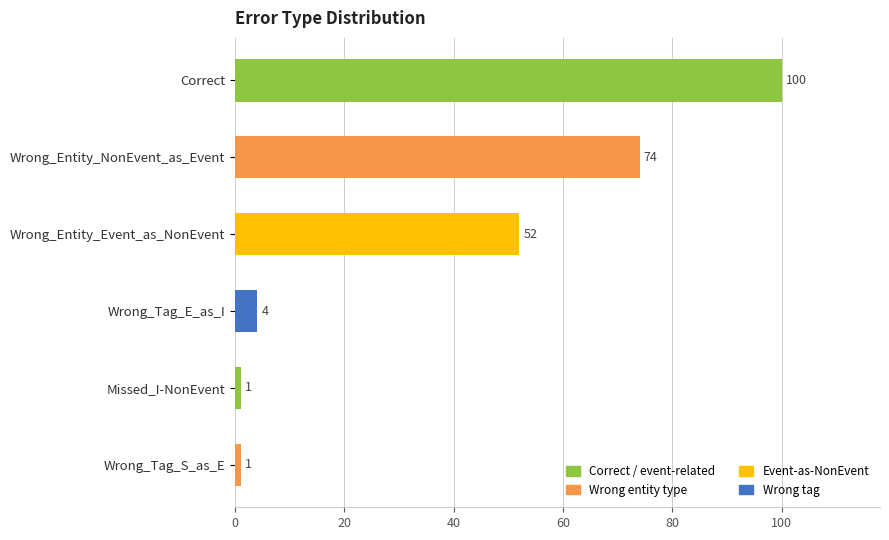

Is it true that the value at Wrong_Entity_Event_as_NonEvent is 52?

True